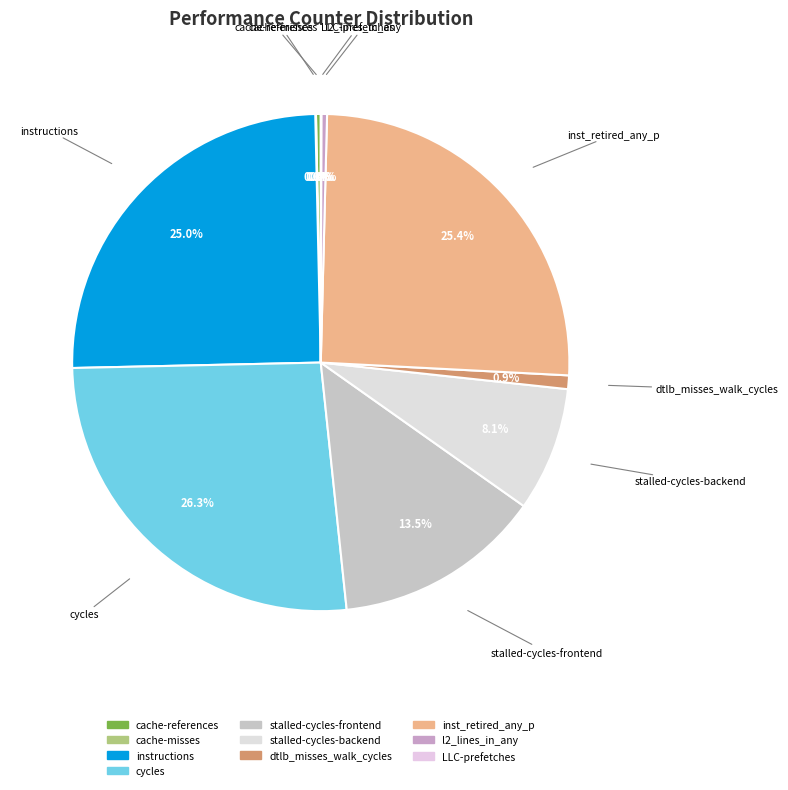

To the nearest percent, what is the difference between the cache-references and stalled-cycles-frontend slice percentages?

13%